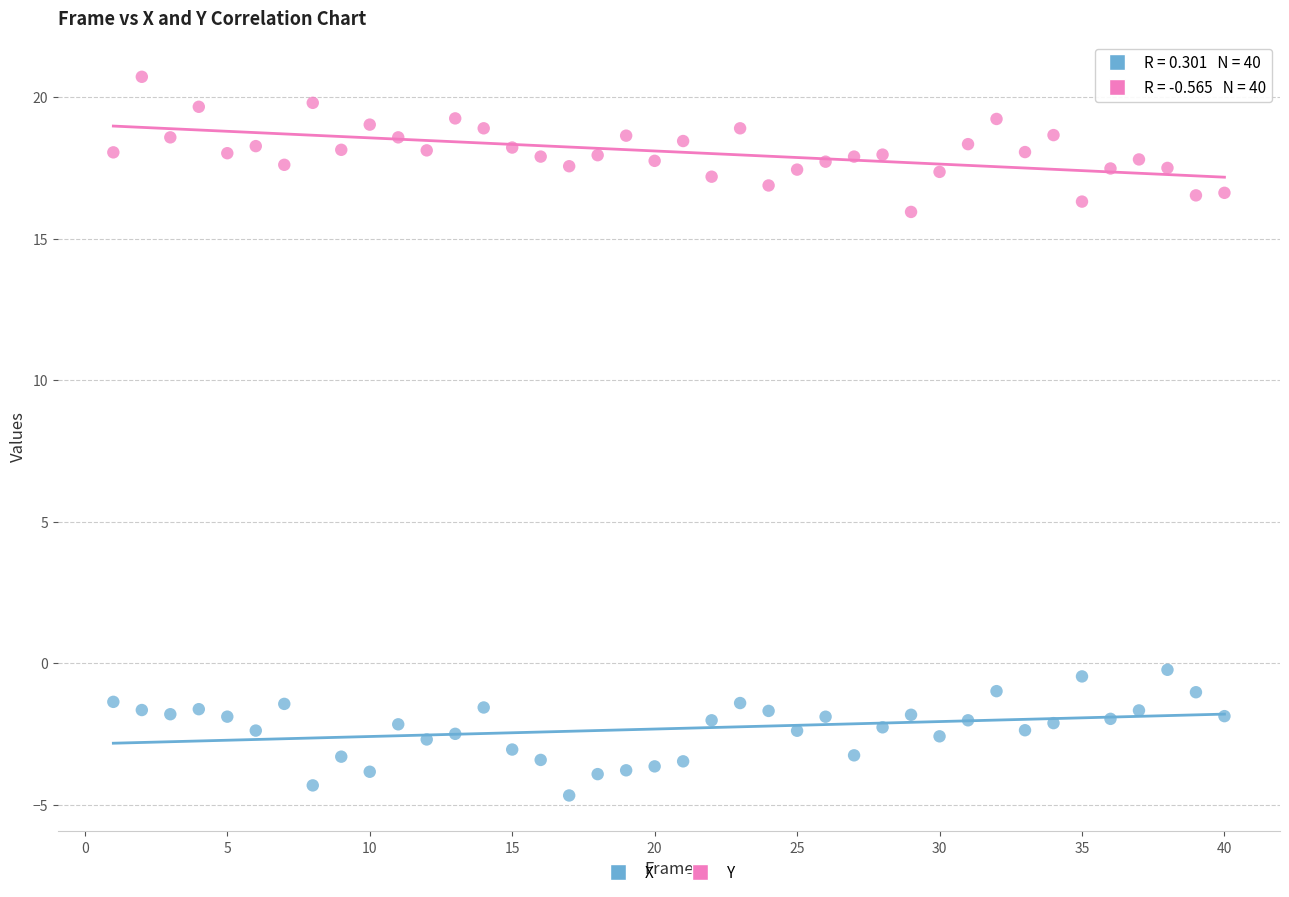

Which series reaches the minimum Y coordinate?

X